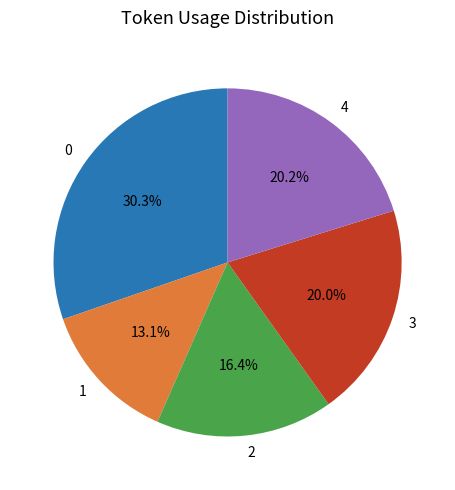

Does any single category account for the majority?

No